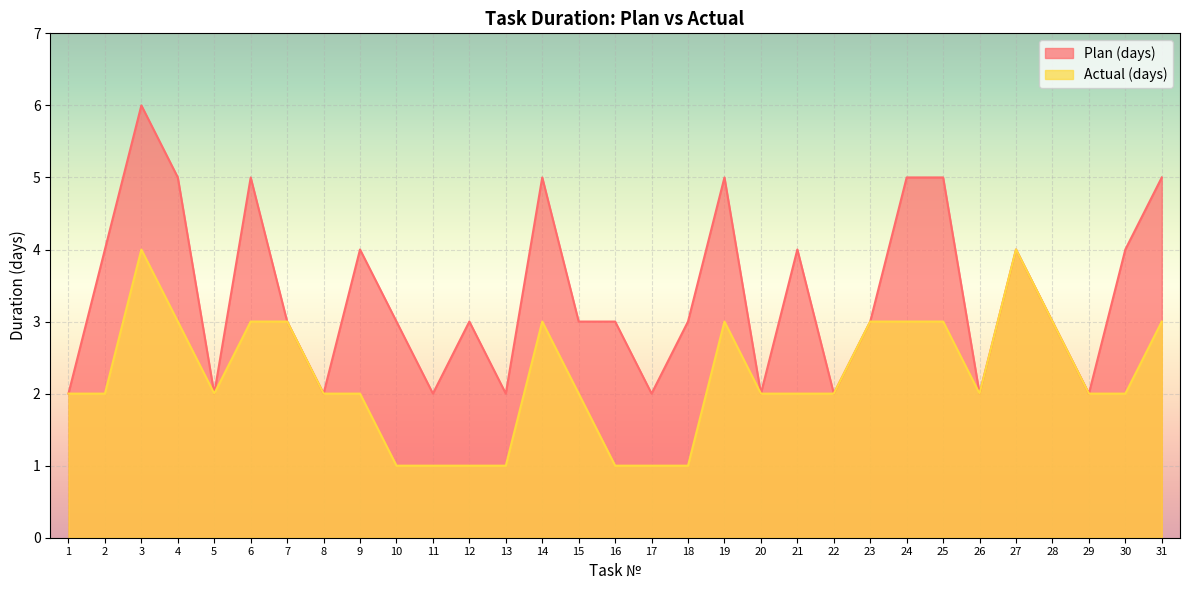

What is the difference between the maximum and minimum values in the Plan (days) series?

4